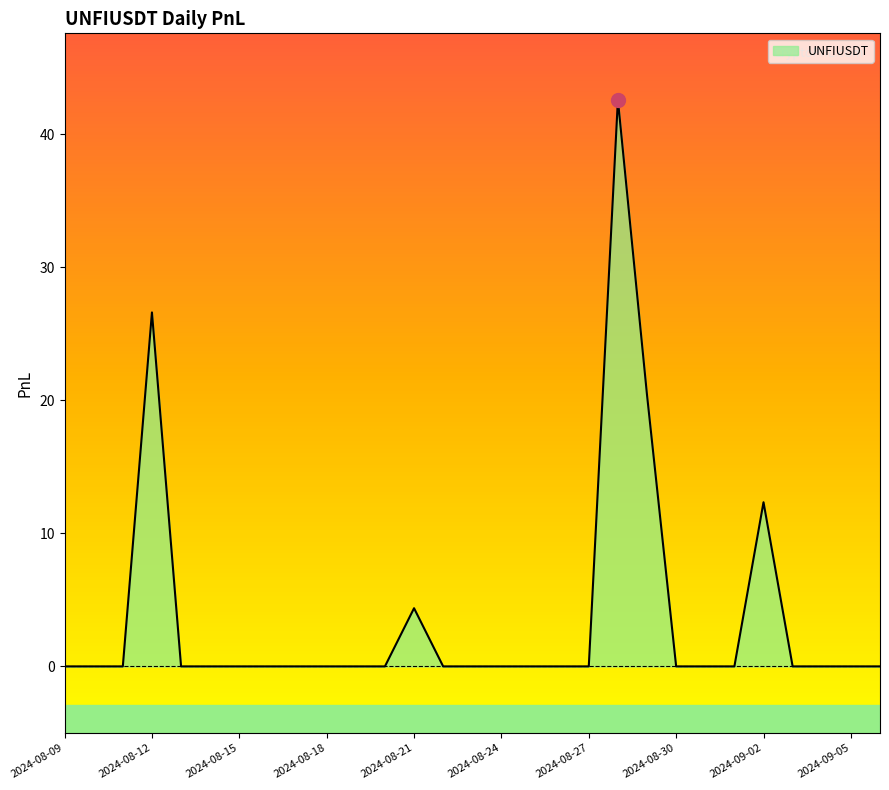

How many positive values are there?

5